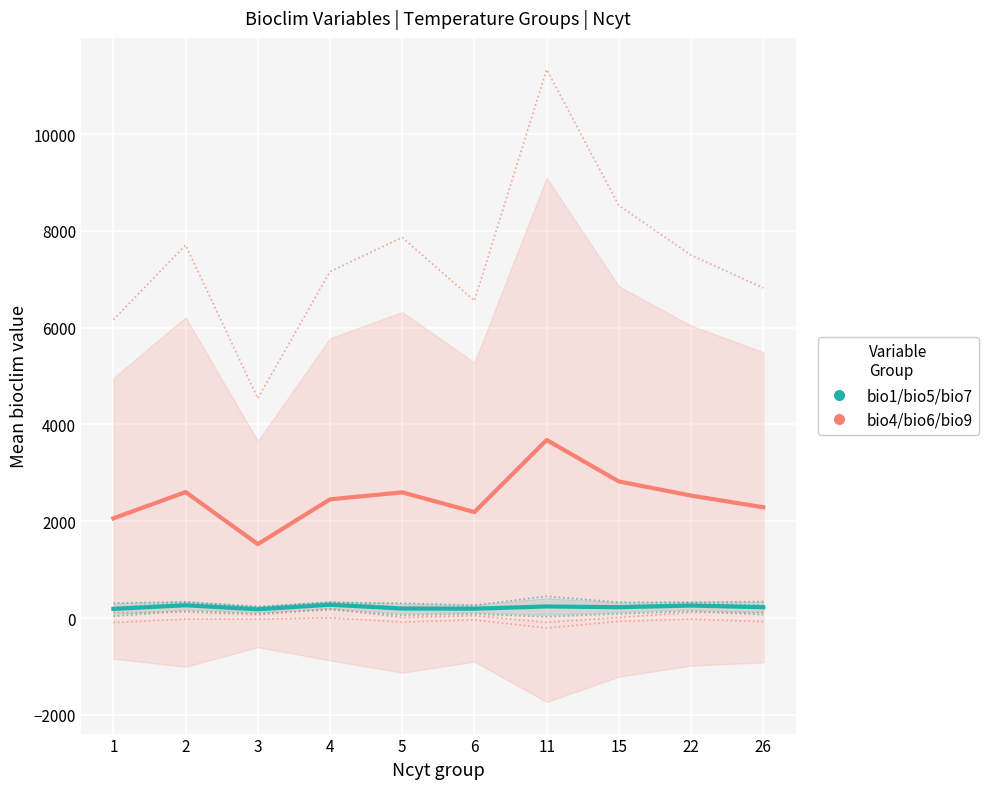

Where is bio_teal_group nearest to the value 226?

26